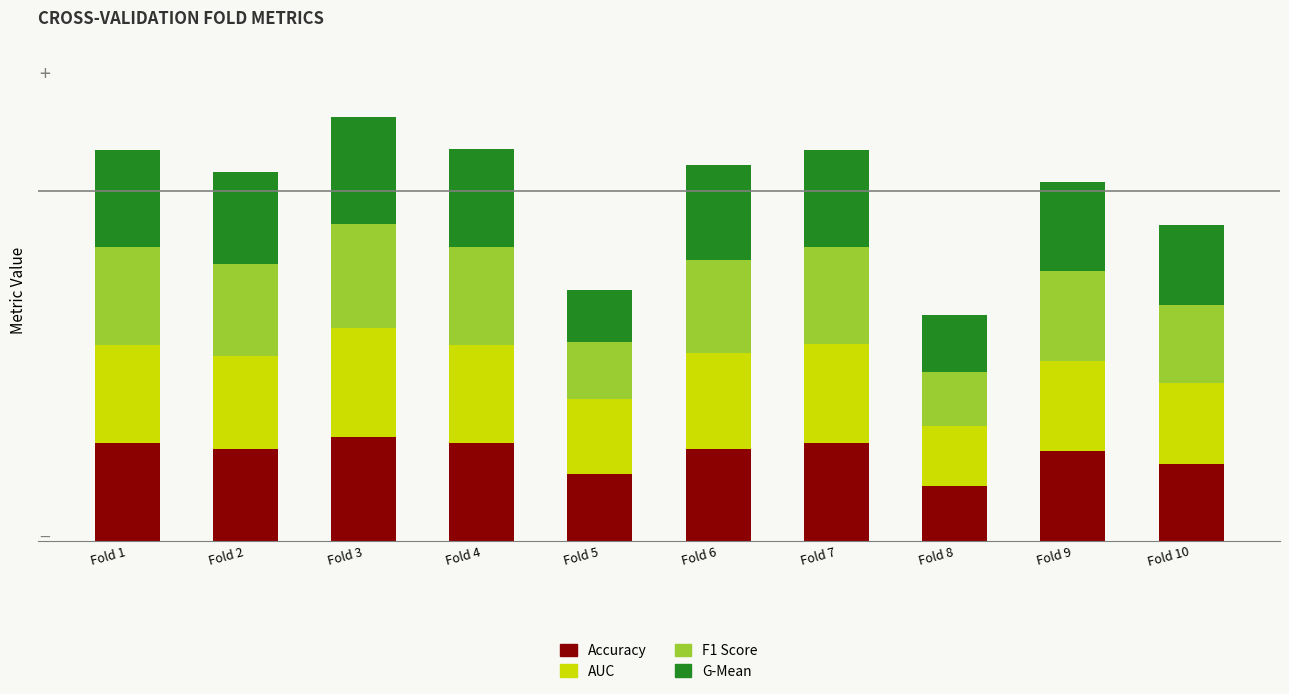

Does the chart contain stacked bars?

Yes